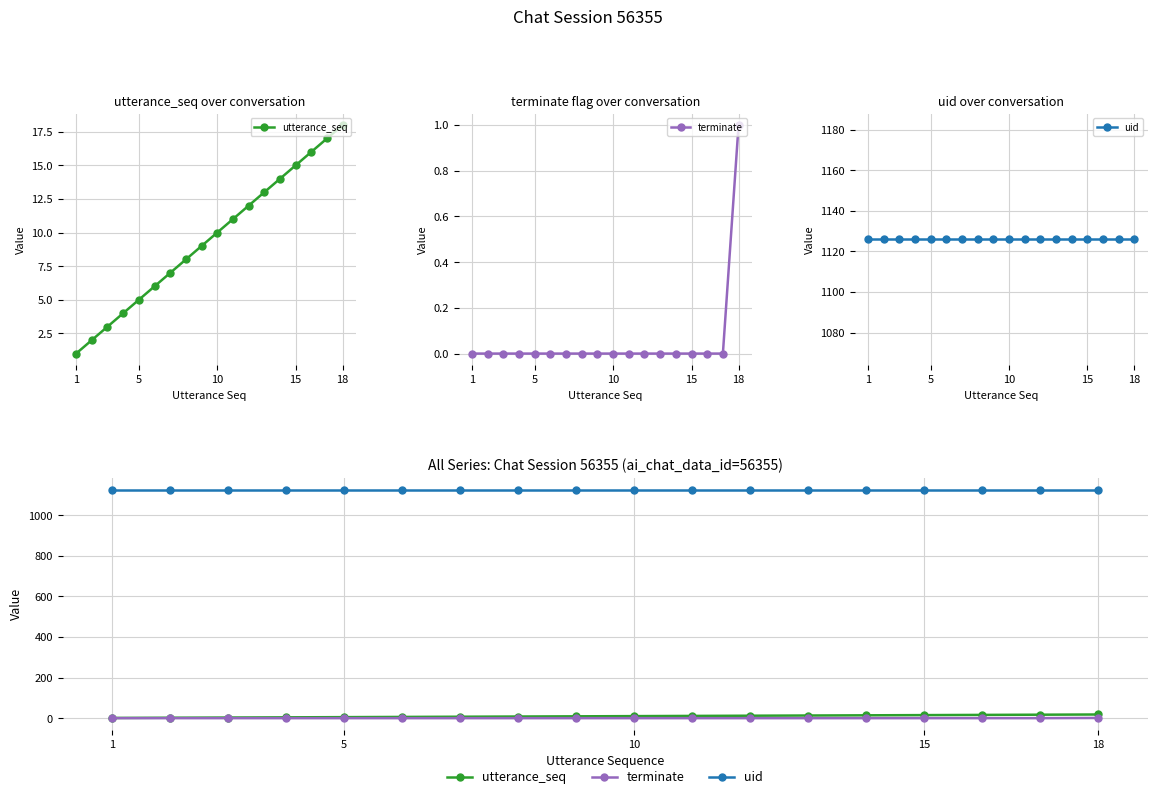

True or false: terminate and uid intersect in this chart.

False